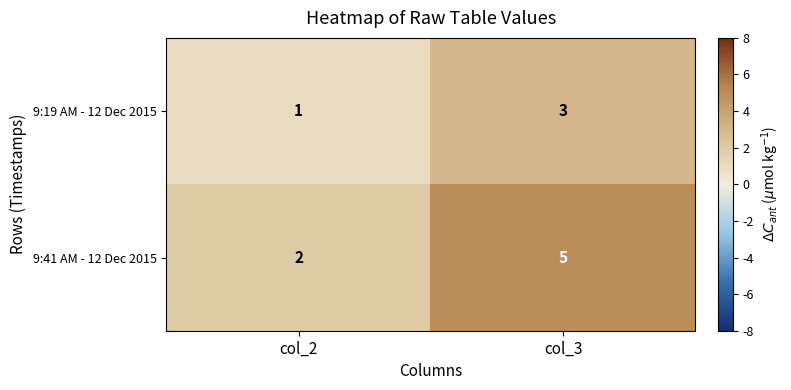

Which series has the largest total across all categories?

9:41 AM - 12 Dec 2015